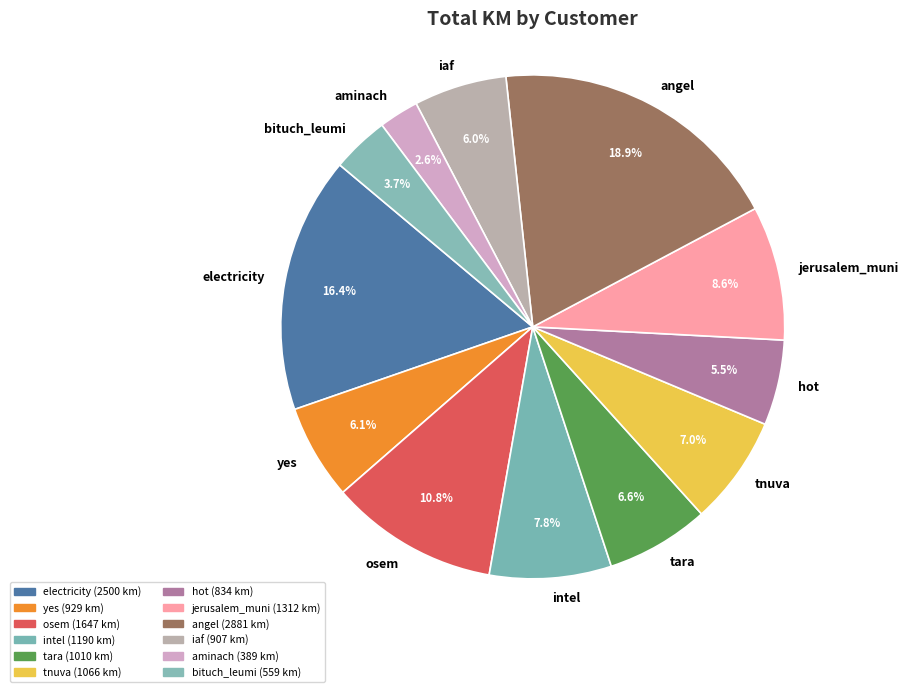

Which category has the biggest portion of the pie?

angel